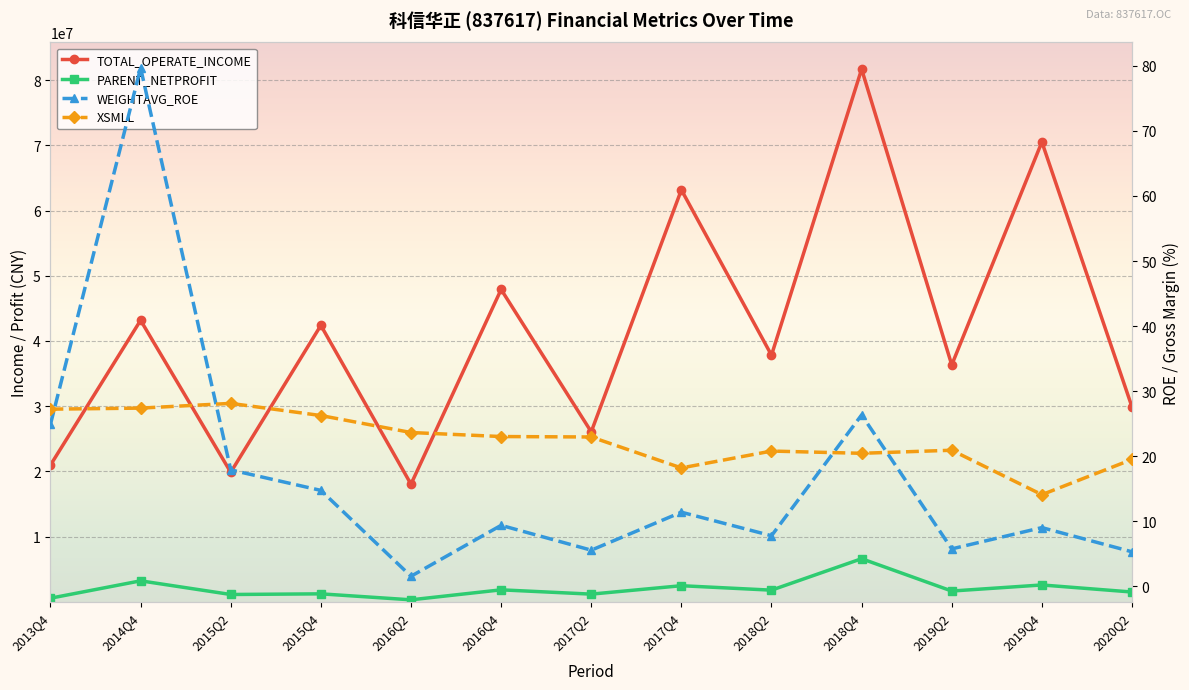

True or false: PARENT_NETPROFIT has a value of 1103021.8 at 2015Q2.

True